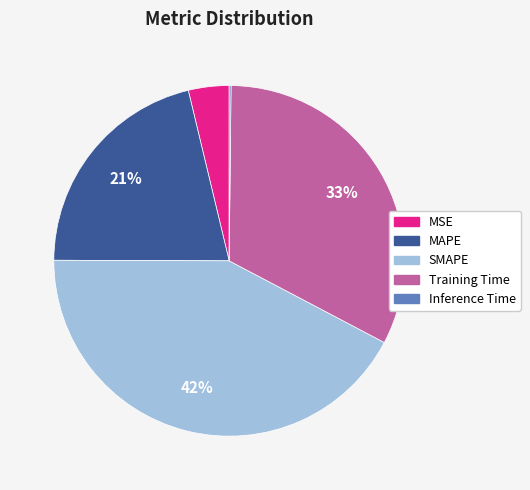

To the nearest percent, what is the difference between the largest and smallest slice percentages?

42%